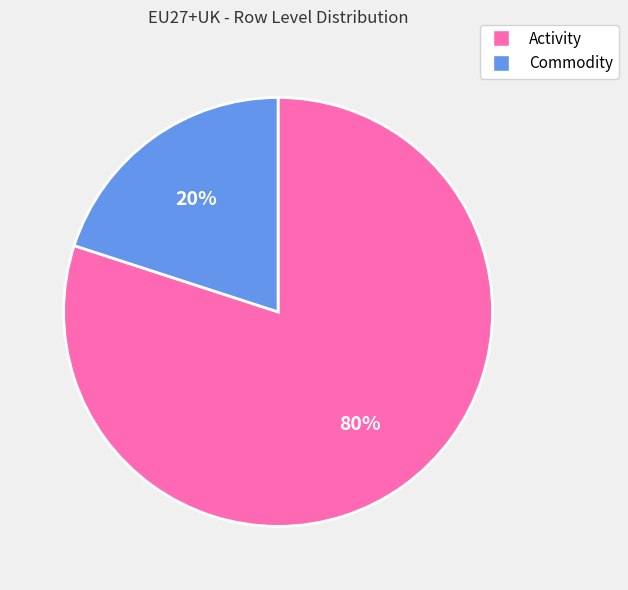

Is there any slice that represents more than half of the pie?

Yes